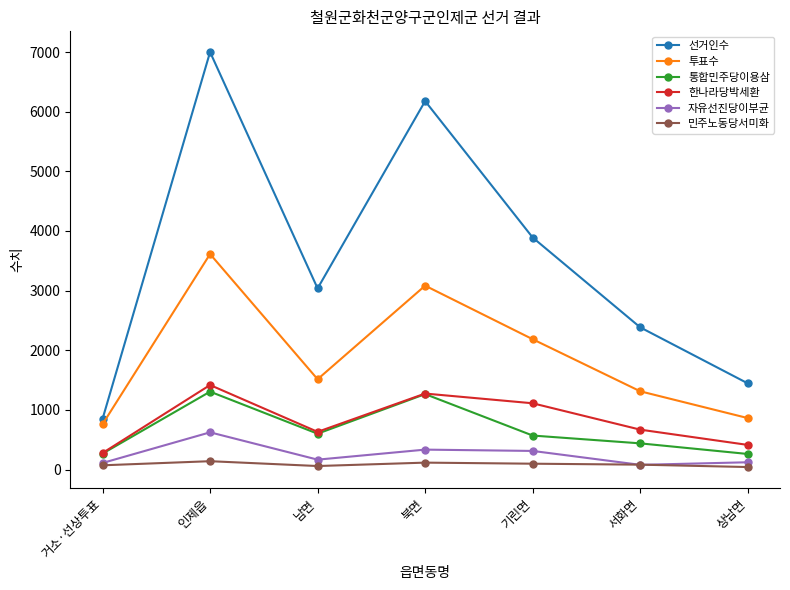

The 통합민주당이용삼 series shows 570 at 기린면. True or false?

True